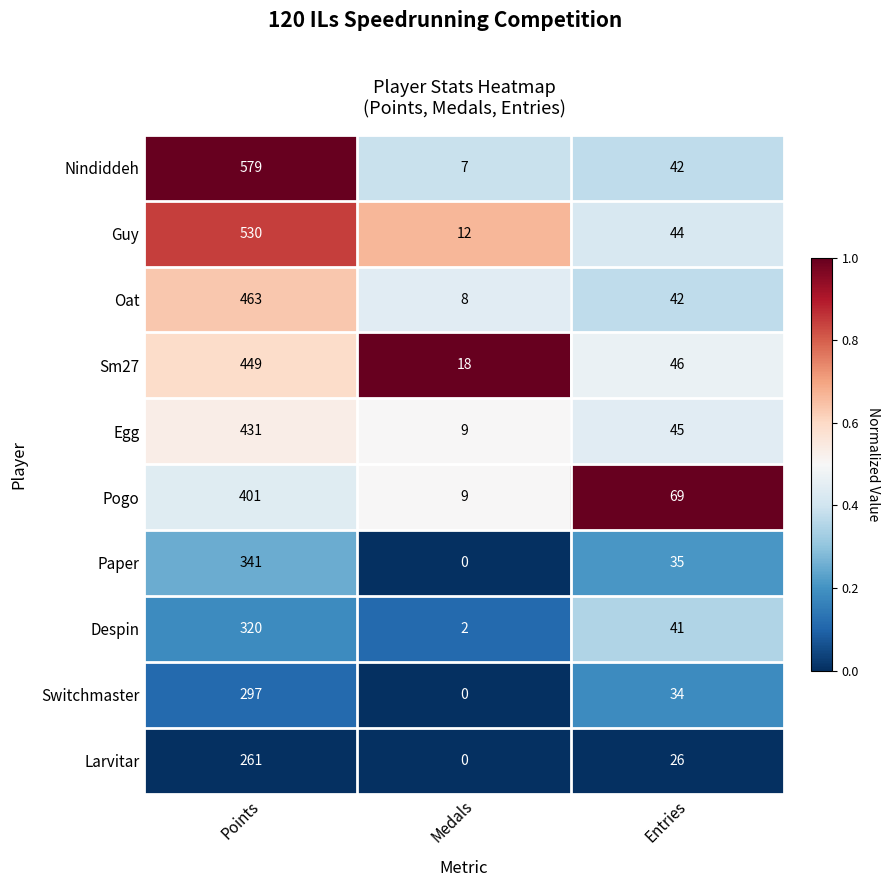

Reading left to right, what are all the values shown in this chart?

Nindiddeh: Points=579	Medals=7	Entries=42
Guy: Points=530	Medals=12	Entries=44
Oat: Points=463	Medals=8	Entries=42
Sm27: Points=449	Medals=18	Entries=46
Egg: Points=431	Medals=9	Entries=45
Pogo: Points=401	Medals=9	Entries=69
Paper: Points=341	Medals=0	Entries=35
Despin: Points=320	Medals=2	Entries=41
Switchmaster: Points=297	Medals=0	Entries=34
Larvitar: Points=261	Medals=0	Entries=26